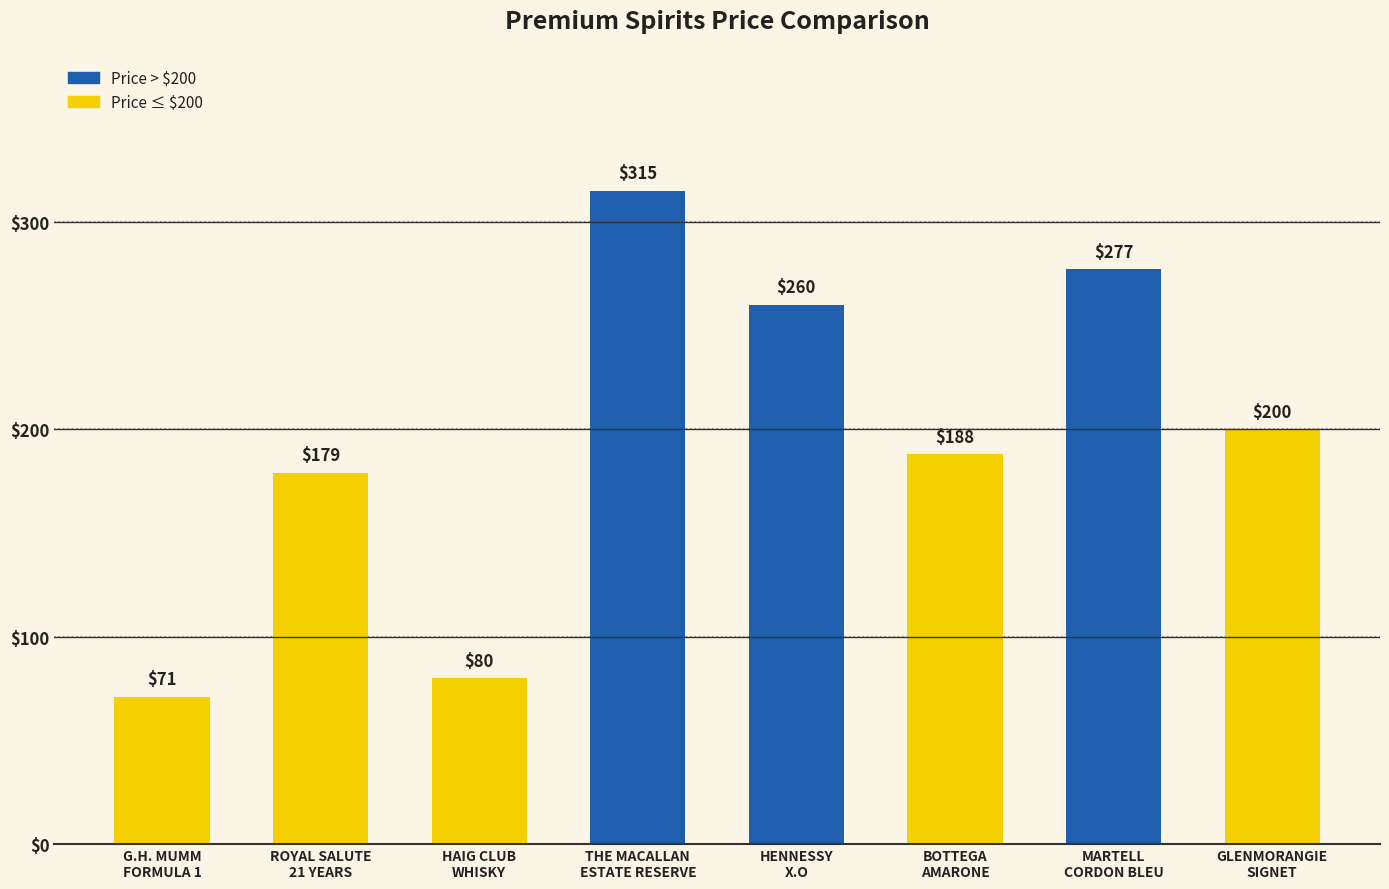

Where is the data nearest to the value 193?

BOTTEGA
AMARONE